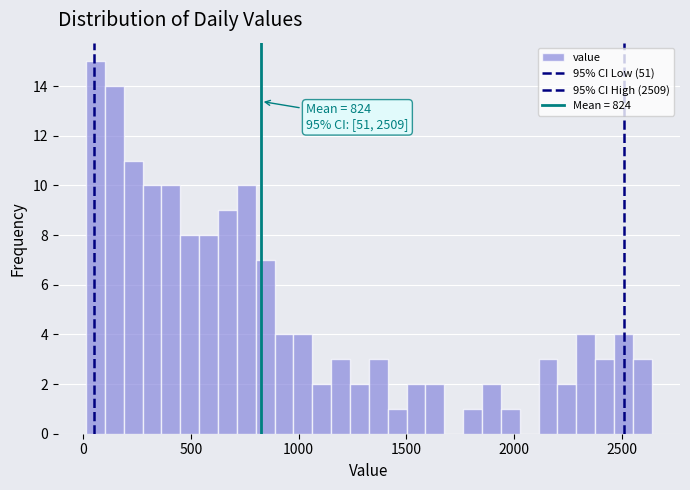

Read against the x-axis, roughly where is the centre of the tallest bar?

50